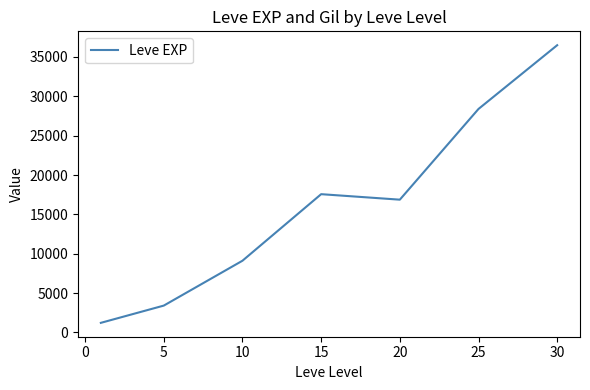

What is the difference between the maximum and second lowest values?

33087.5